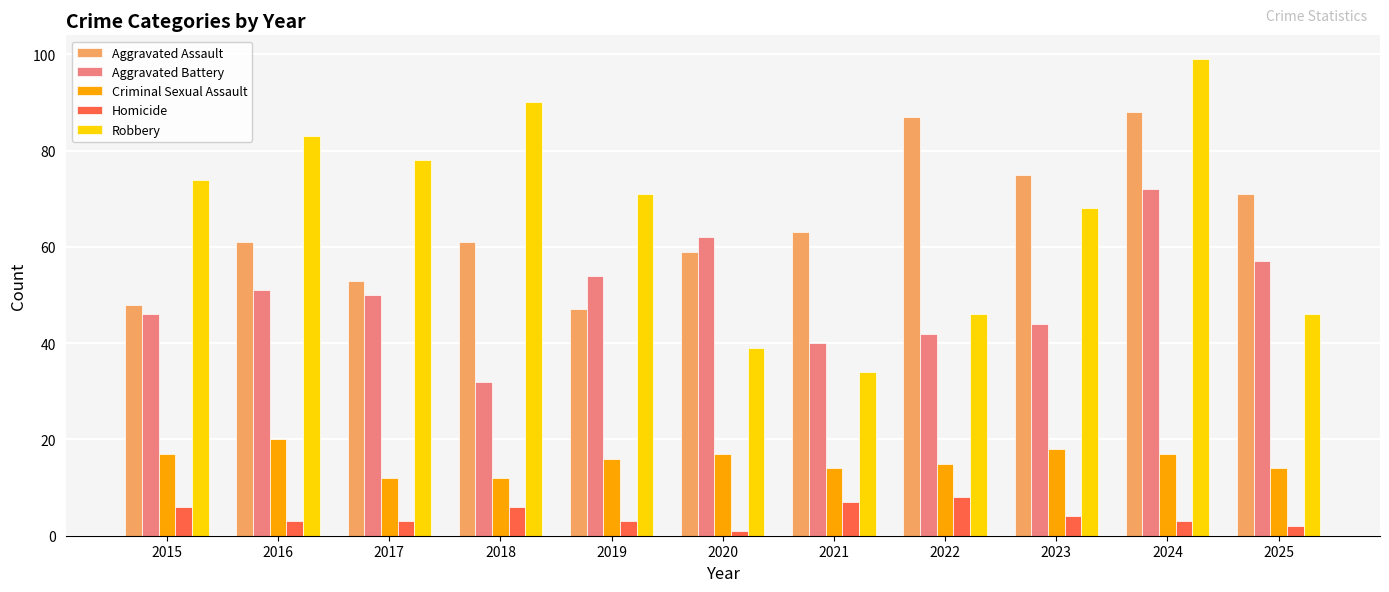

What is the smallest value displayed?

1